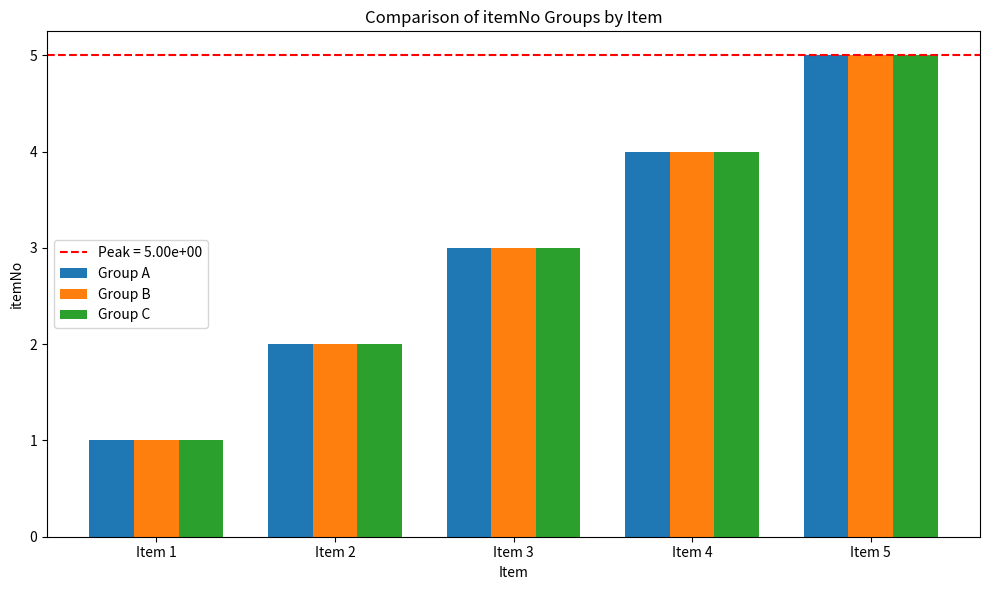

Which category has the lowest value in the Group B series?

Item 1